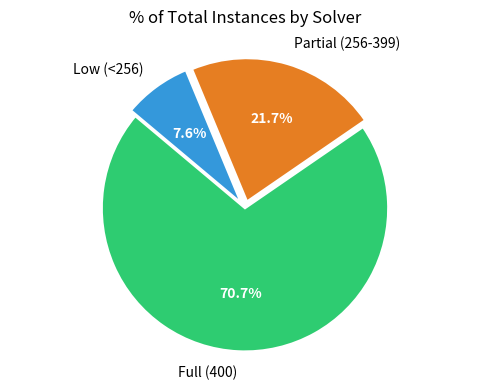

Is there a majority slice in this chart?

Yes